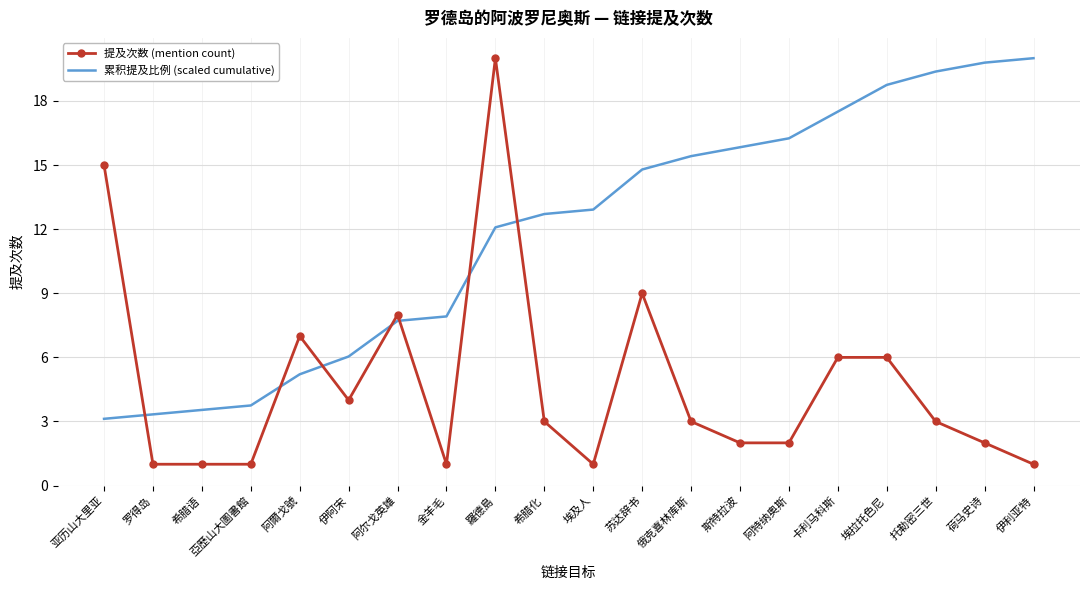

Is it true that 累积提及比例 (scaled cumulative) equals 9.0 at 苏达辞书?

False